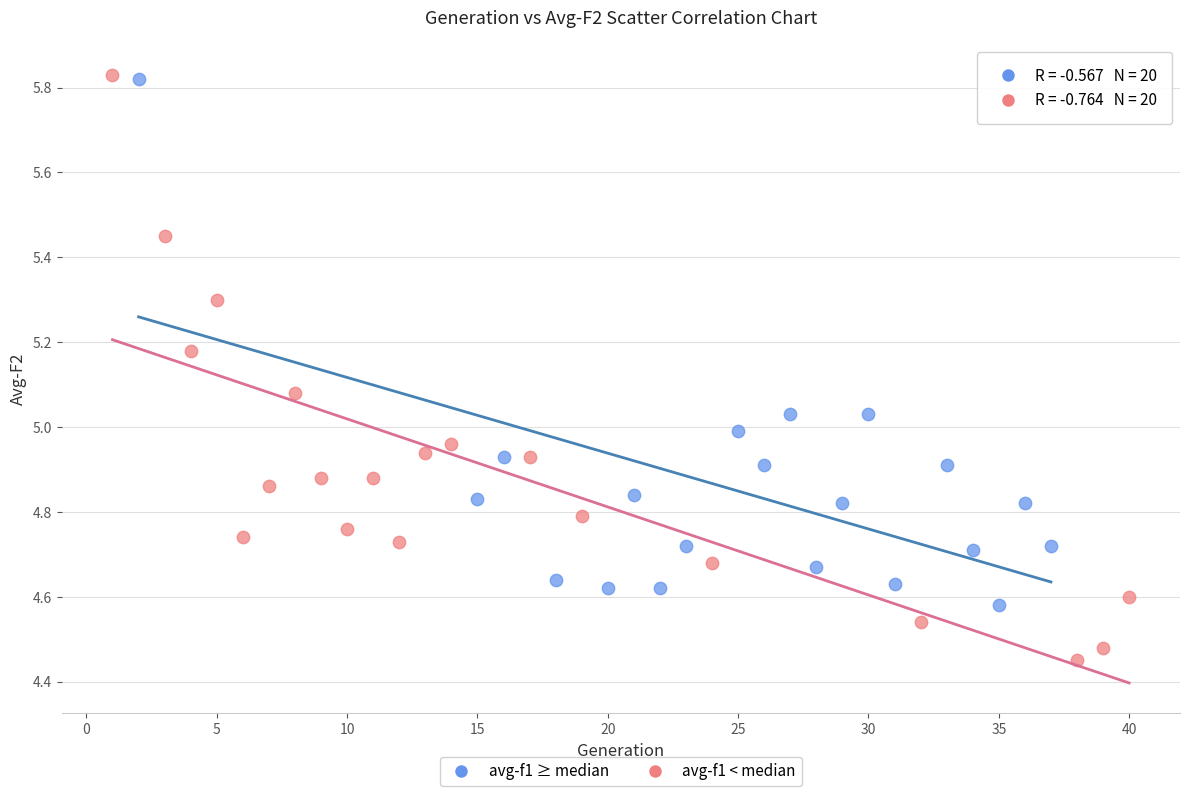

Which series reaches the minimum Y coordinate?

avg-f1 < median